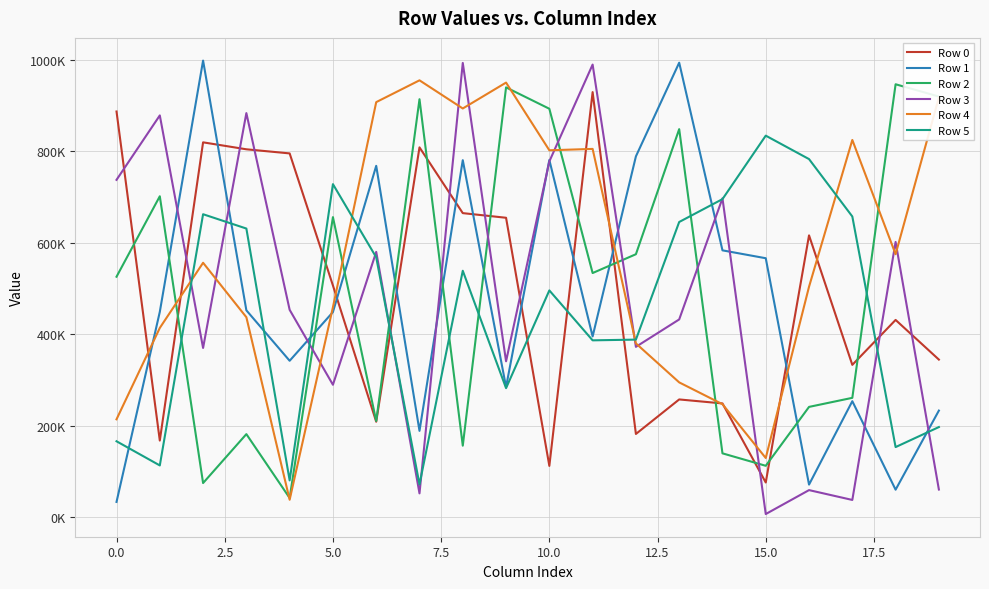

What are all the series names shown in the legend?

Row 0, Row 1, Row 2, Row 3, Row 4, Row 5